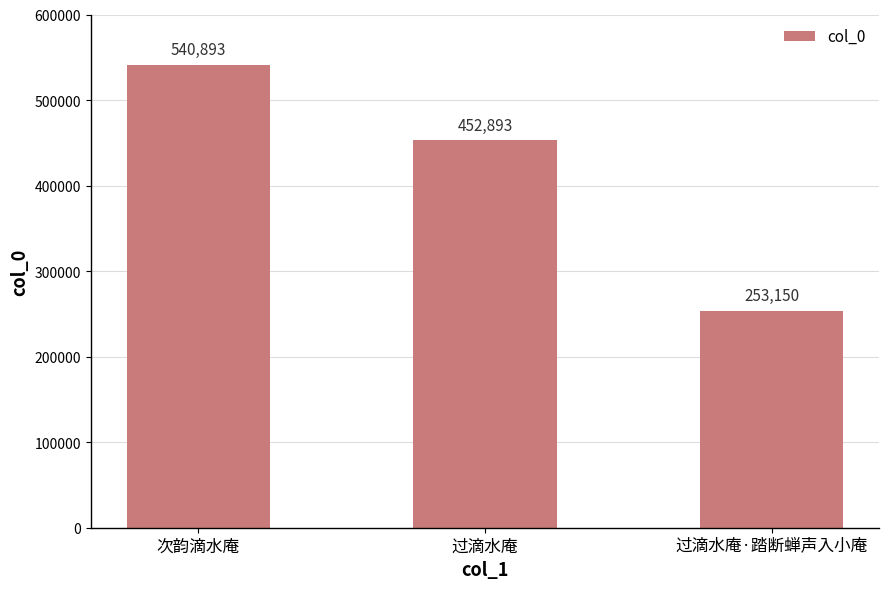

How many distinct data groups are displayed?

1